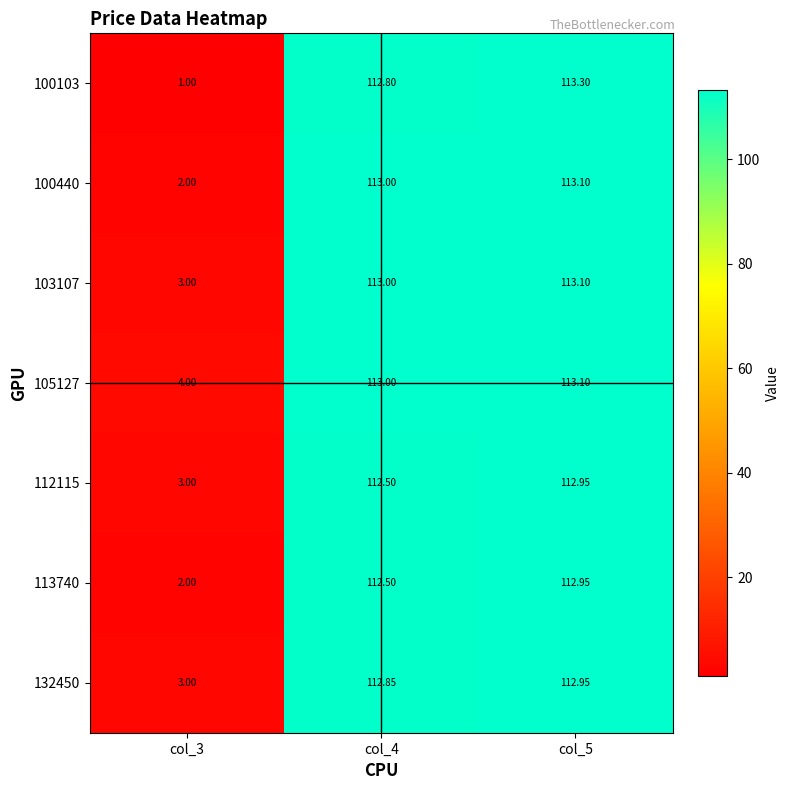

Is the value of 103107 at col_5 greater than the value of 105127 at col_4?

Yes